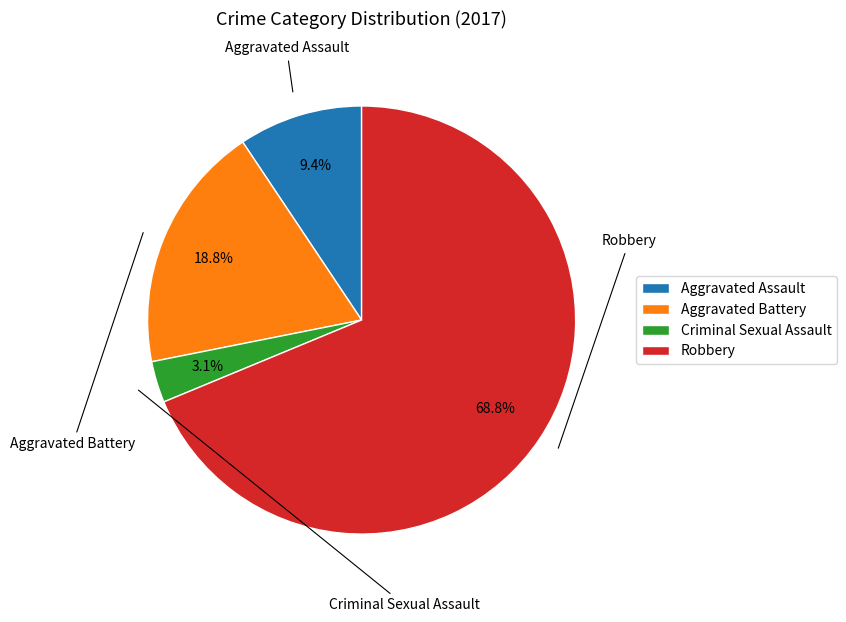

Do Criminal Sexual Assault and Robbery together represent more than half of the pie?

Yes